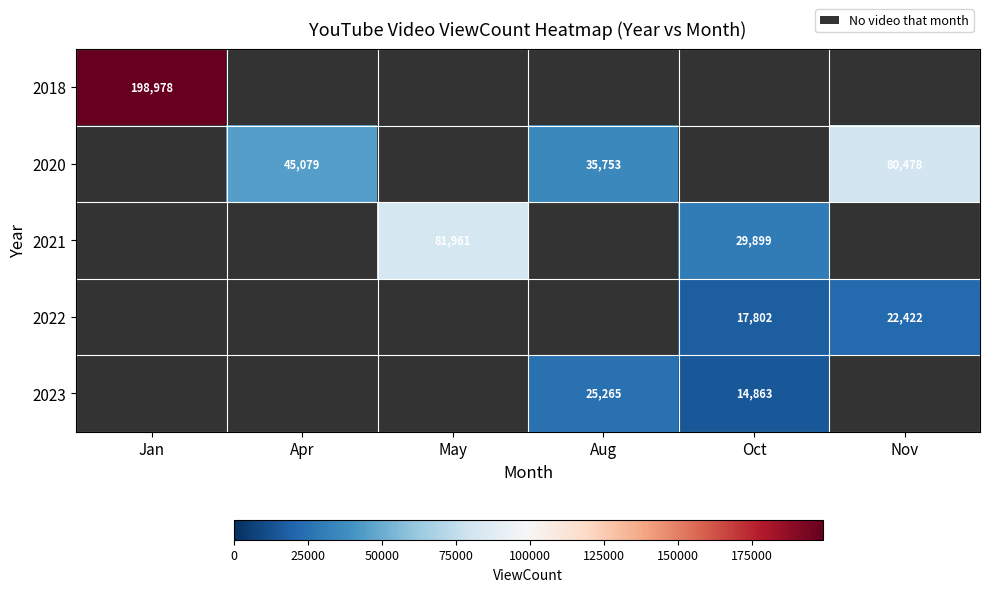

The 2023 series shows 4270 at Oct. True or false?

False